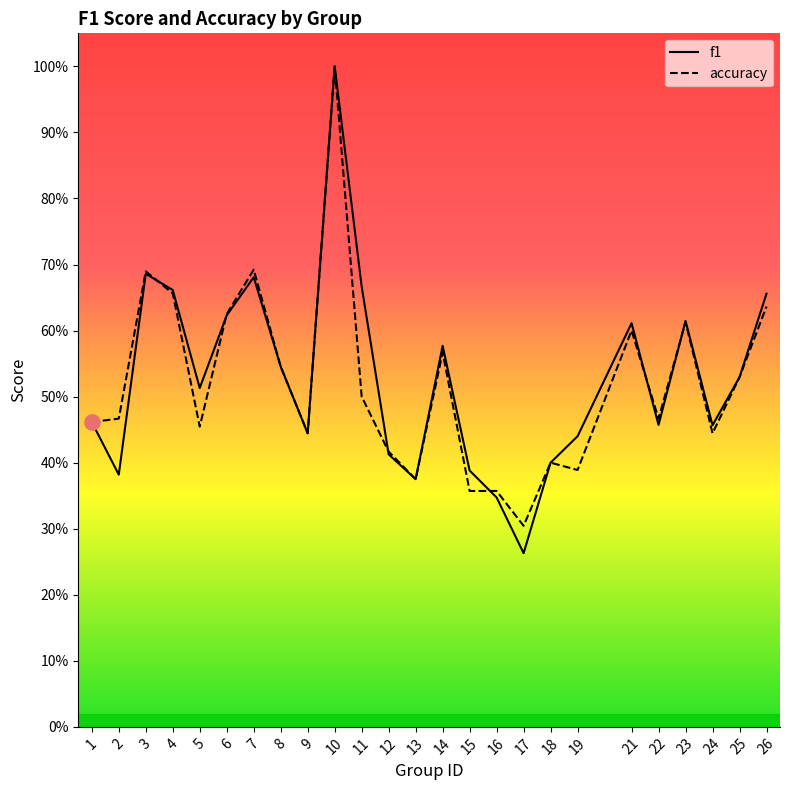

Is the value of accuracy at 10 greater than the value of f1 at 5?

Yes